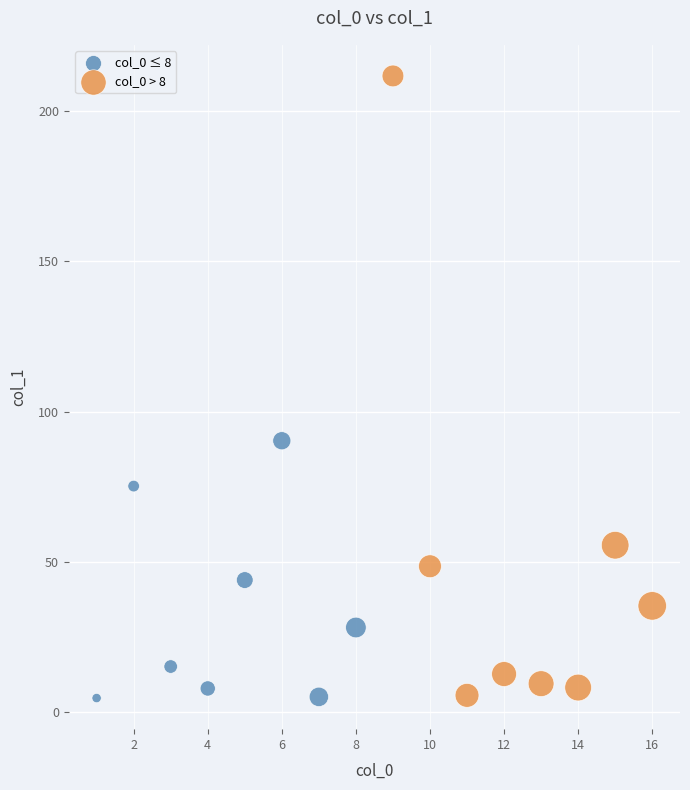

Which series reaches the maximum Y coordinate?

col_0 > 8